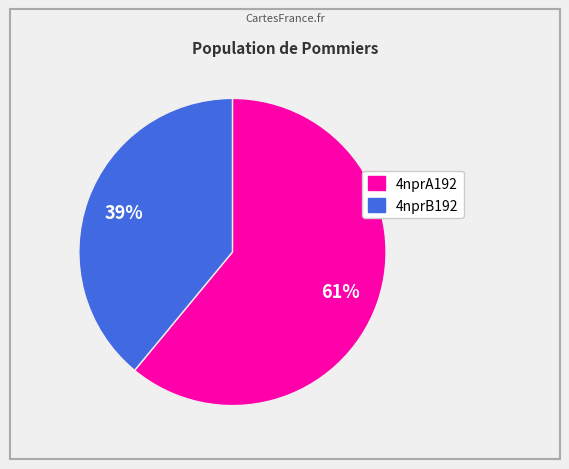

How many segments does this pie chart have?

2